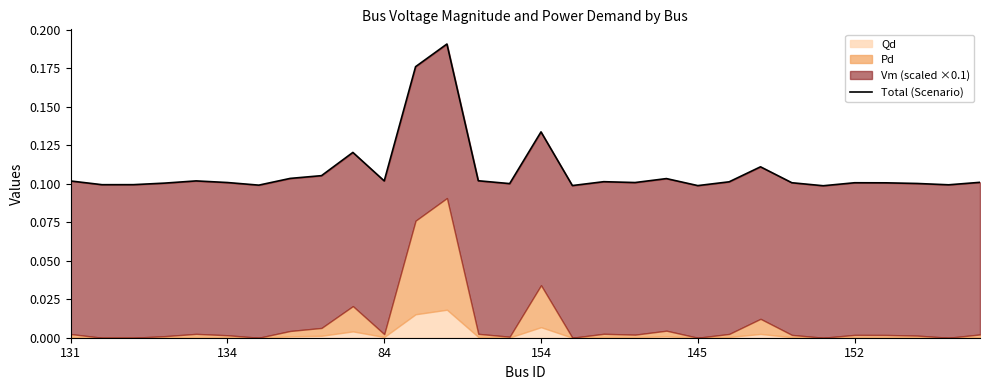

What is the average value?

0.1